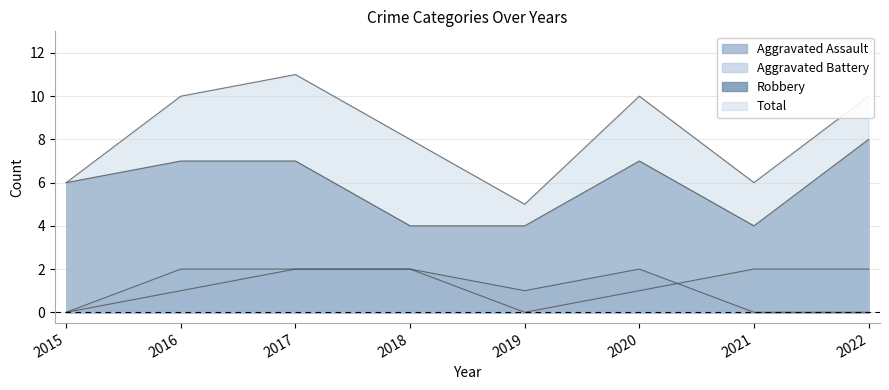

What is the maximum value for Aggravated Assault?

2